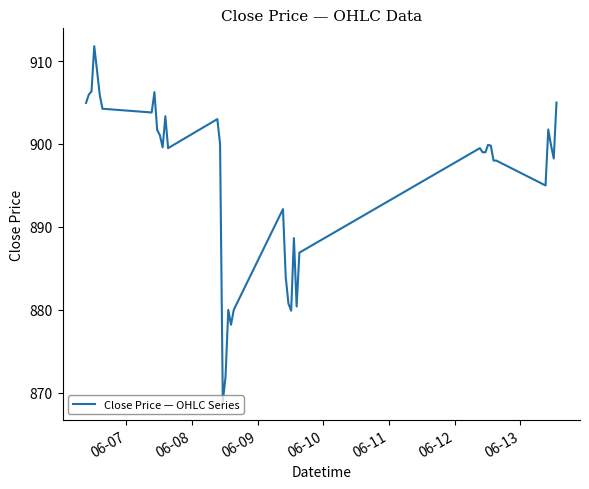

What is the greatest value displayed?

911.8